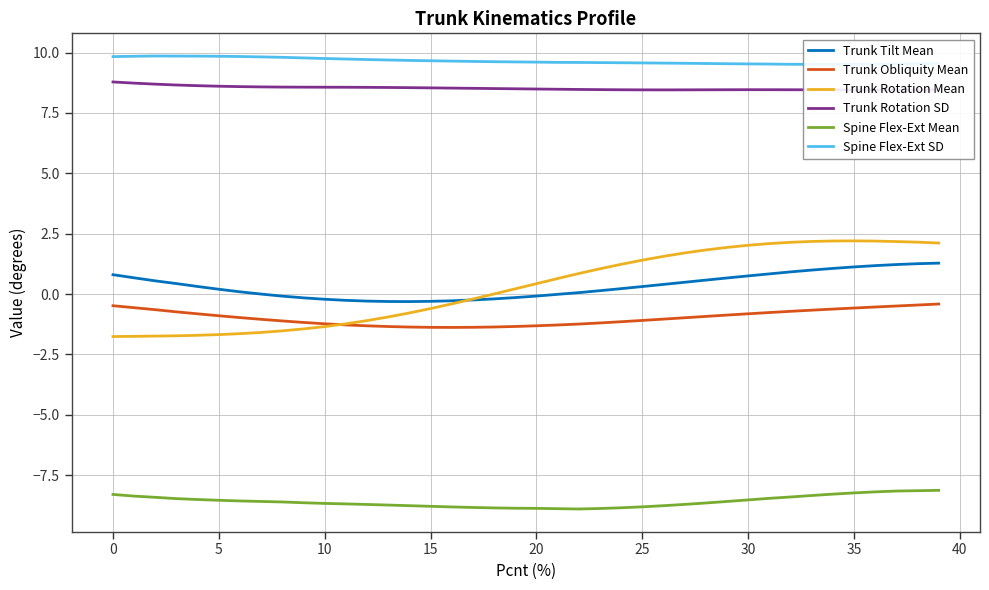

What is the label of the 13th point from the right?

27